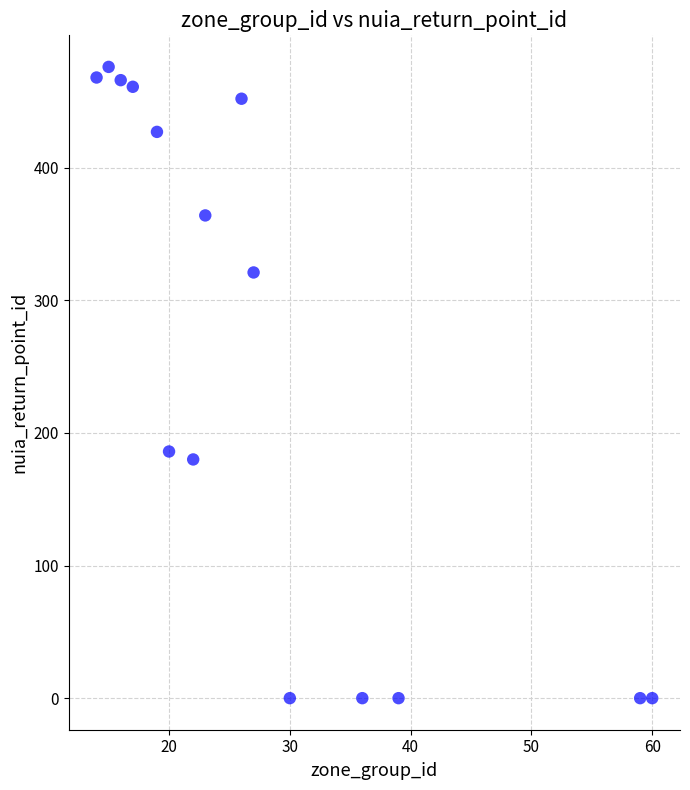

What is the range of Y values (max minus min)?

476